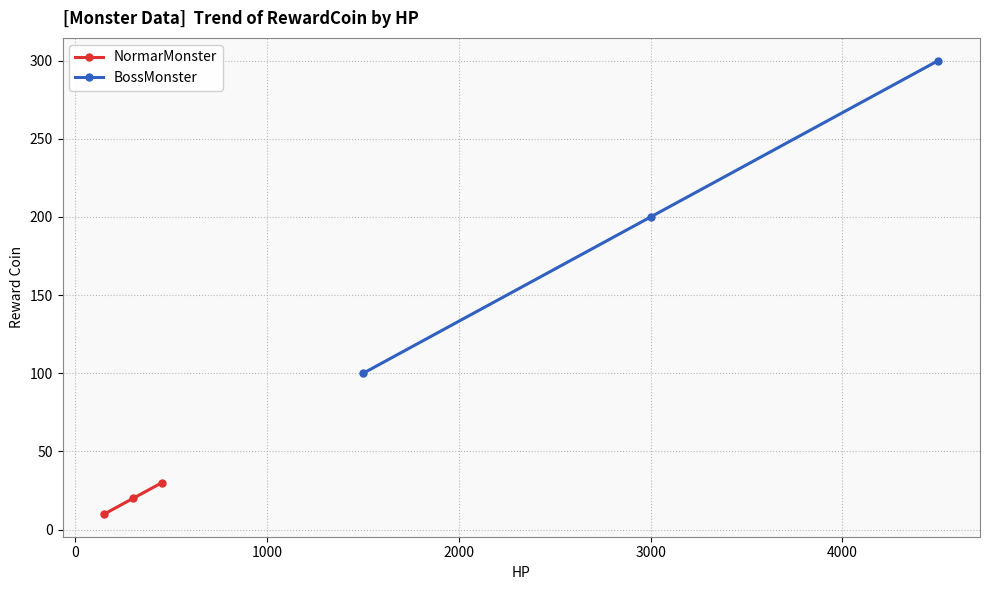

What is the value of the NormarMonster point at the 2nd from the left?

20